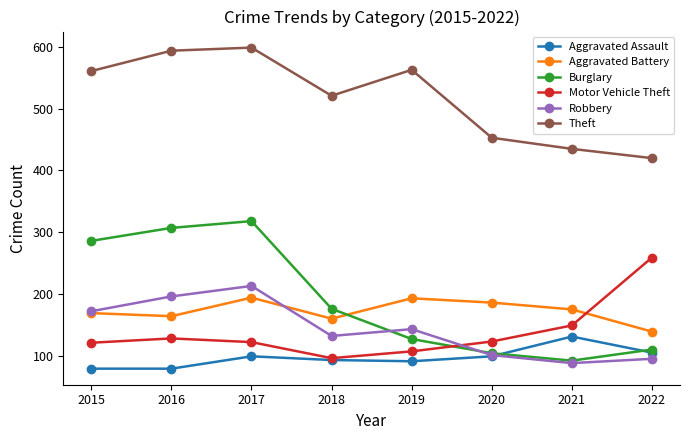

Which label corresponds to the largest value in the chart?

2017